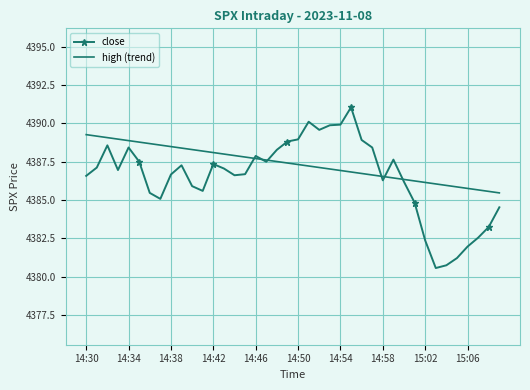

Which series has the largest total across all categories?

high (trend)